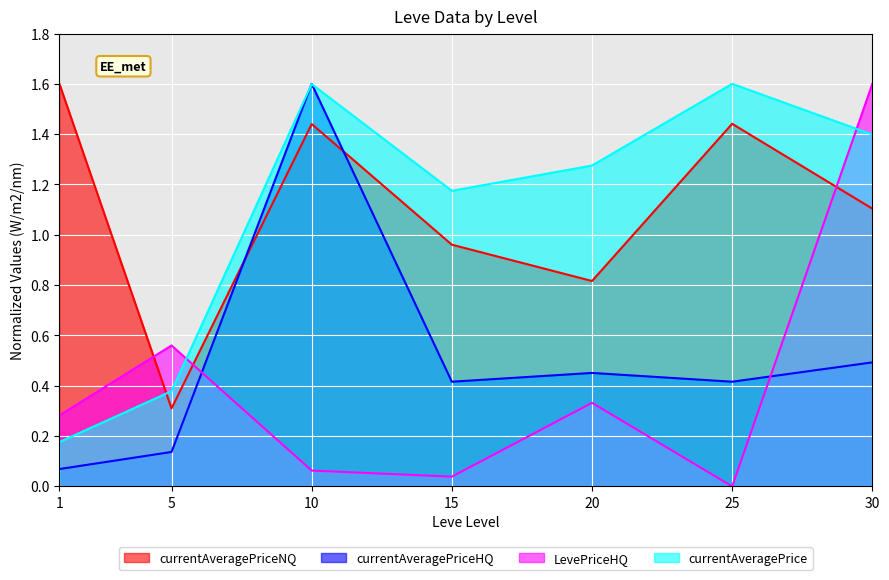

Does the chart display data point markers on the line(s)?

No